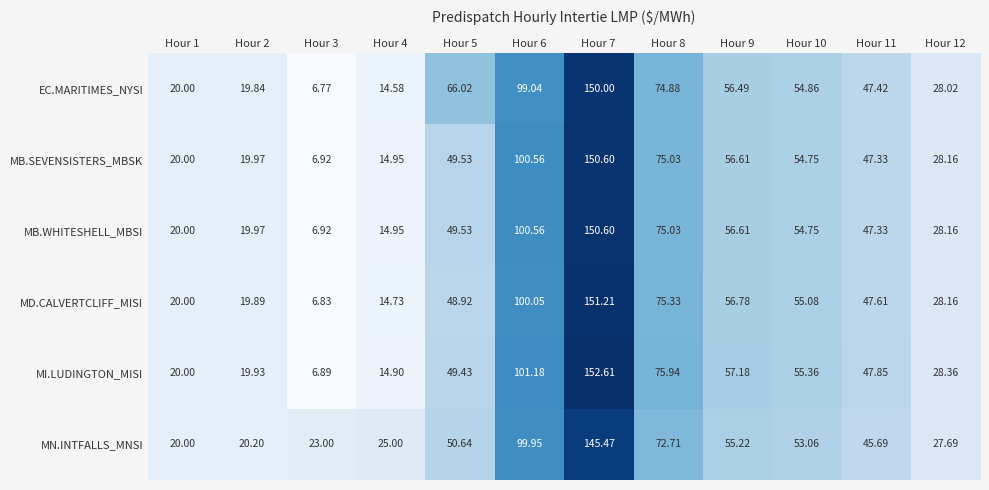

Between Hour 3 and Hour 11, which series saw the biggest shift?

MI.LUDINGTON_MISI